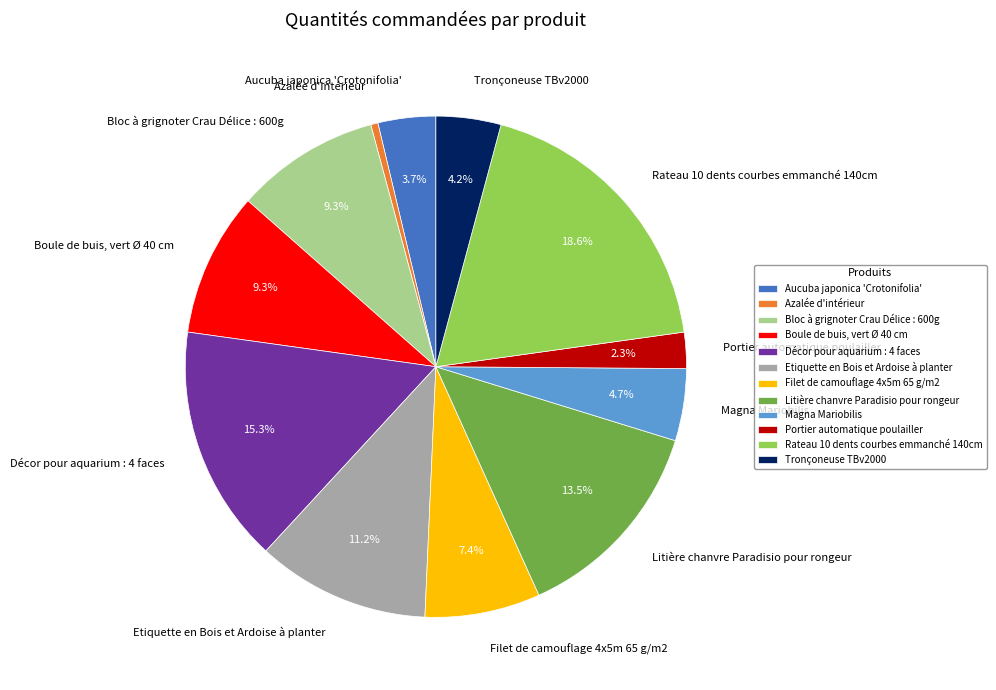

Which category has the smallest portion of the pie?

Azalée d'intérieur